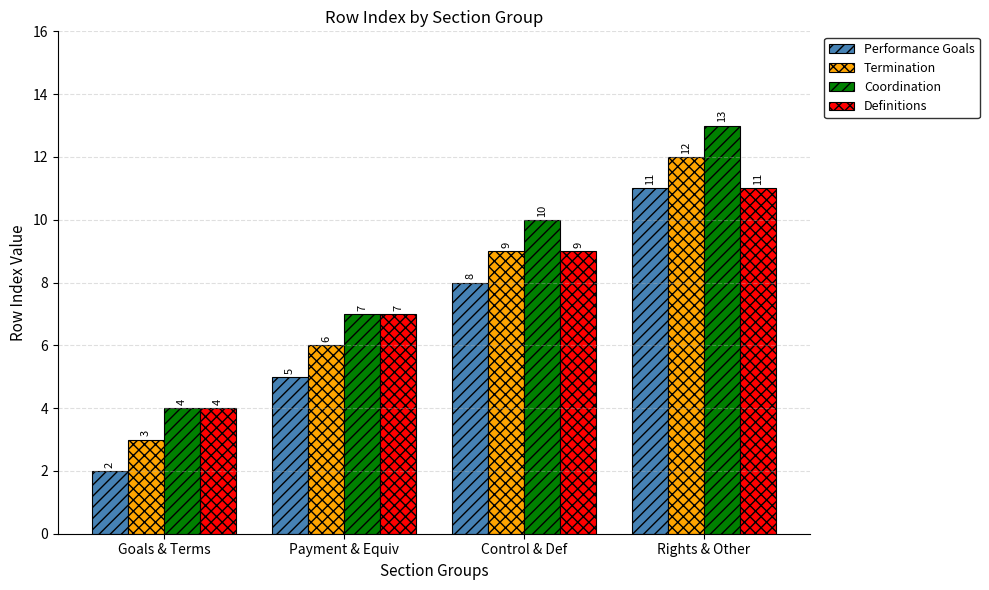

What is the minimum value shown in the chart?

2